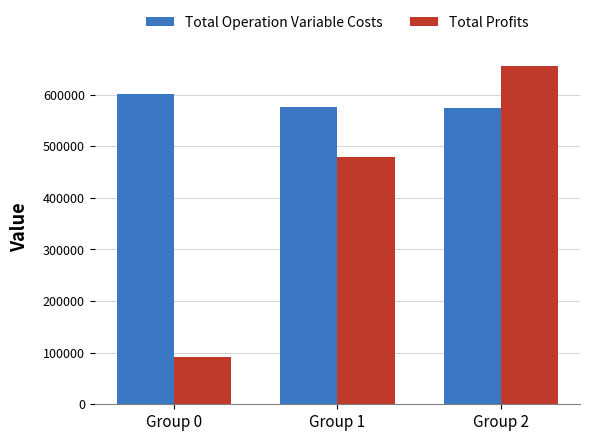

What are all the series names shown in the legend?

Total Operation Variable Costs, Total Profits